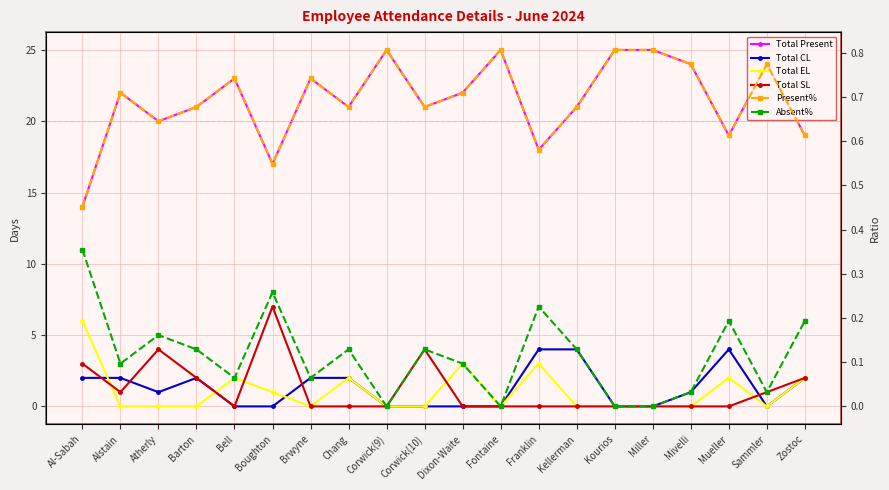

What is the difference between the second highest and minimum values in the Total Present series?

11.0